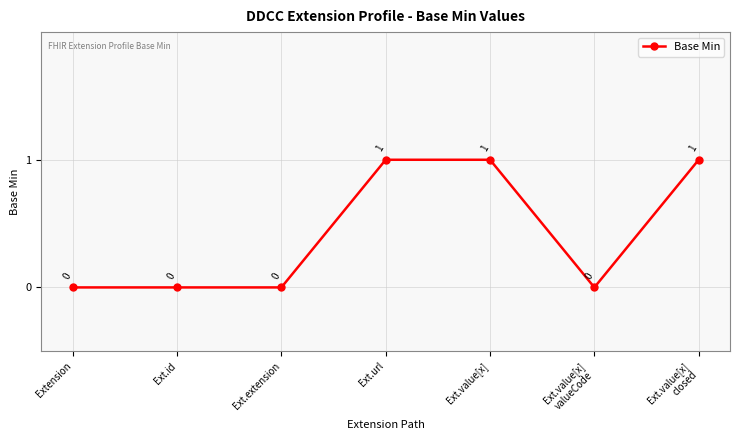

Count the number of categories in the chart.

7